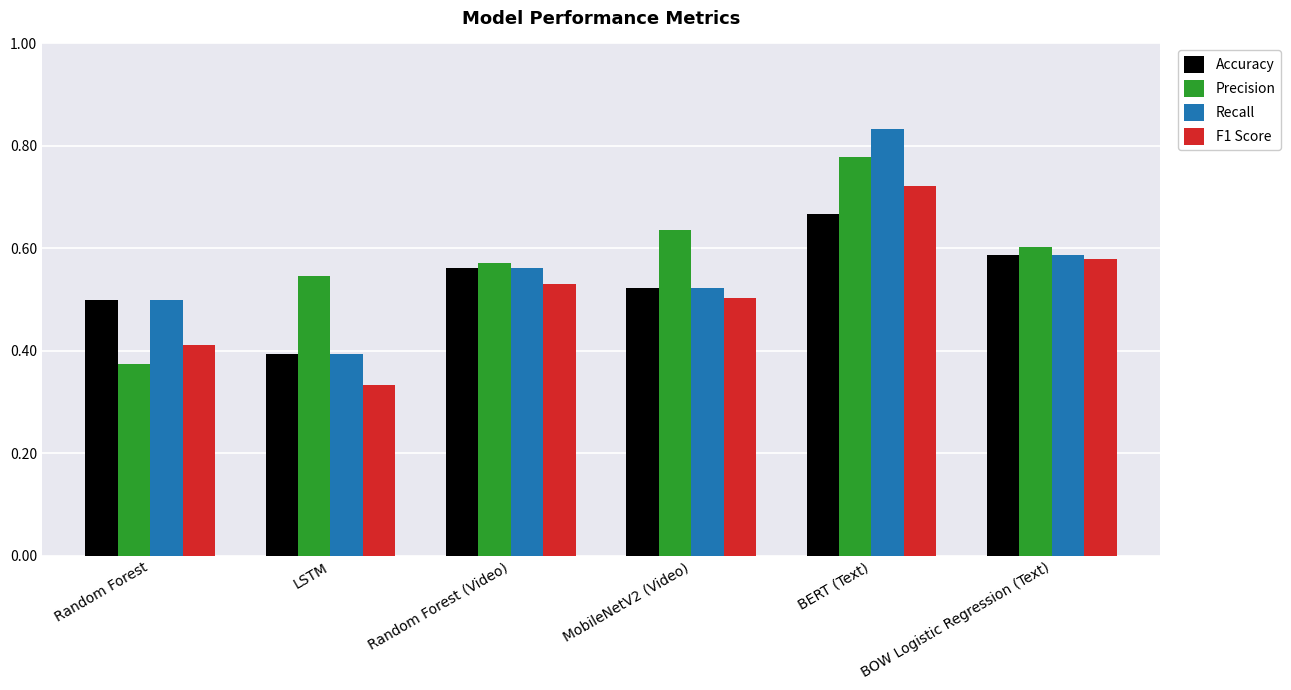

List the series in order of their overall mean, highest first.

Precision, Recall, Accuracy, F1 Score